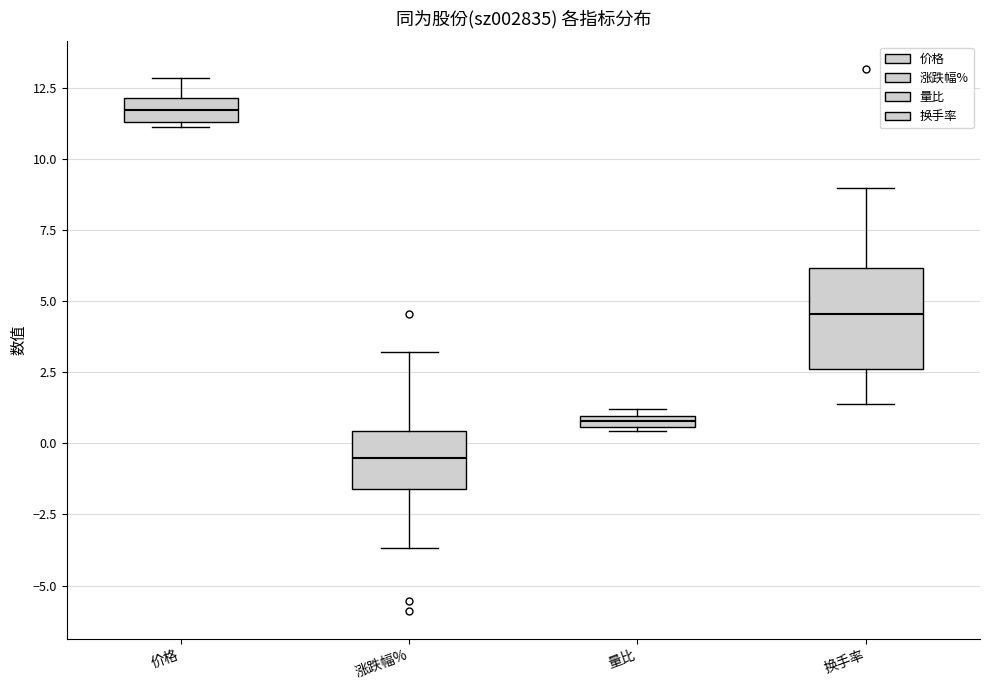

Which box has the lowest median line?

涨跌幅%